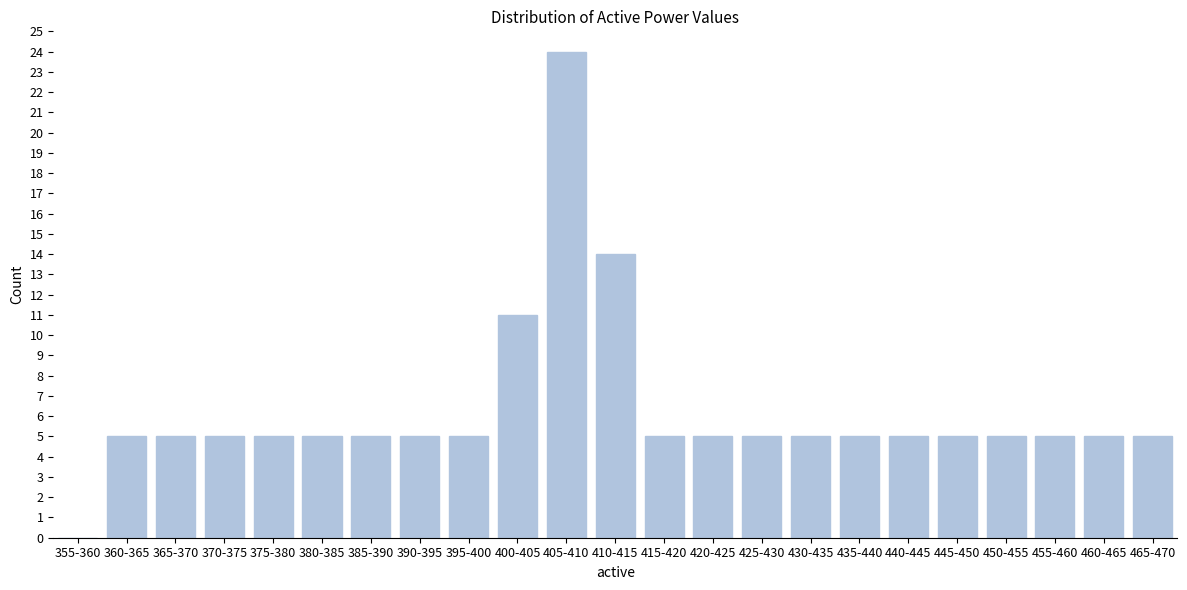

Reading right to left, what are all the values shown in this chart?

465-470=5	460-465=5	455-460=5	450-455=5	445-450=5	440-445=5	435-440=5	430-435=5	425-430=5	420-425=5	415-420=5	410-415=14	405-410=24	400-405=11	395-400=5	390-395=5	385-390=5	380-385=5	375-380=5	370-375=5	365-370=5	360-365=5	355-360=0